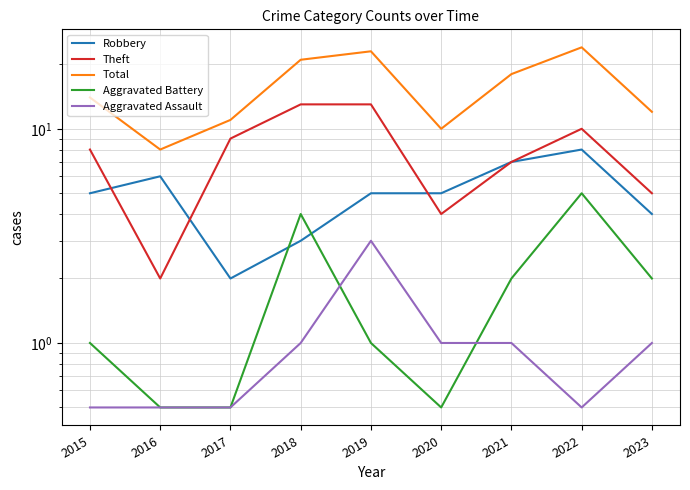

What is the sum of all Robbery values?

45.0